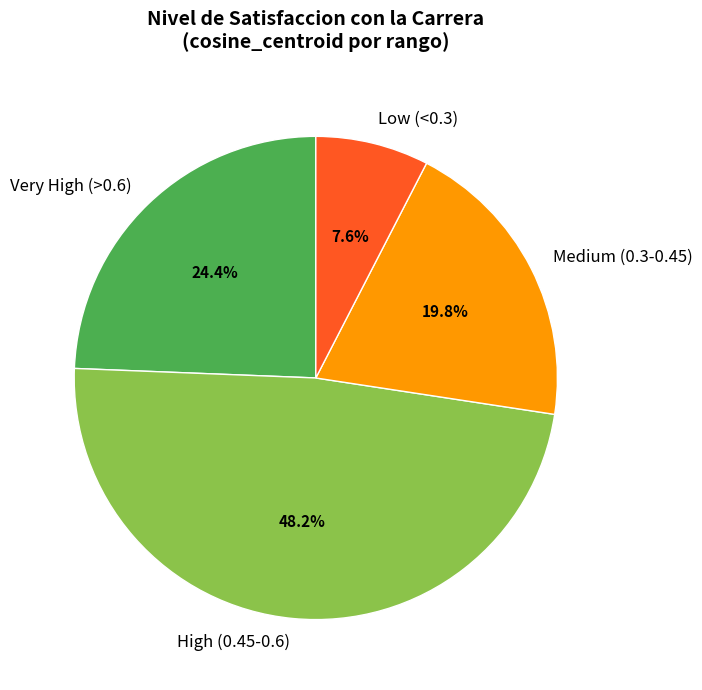

Rank the categories by value from lowest to highest.

Low (<0.3), Medium (0.3-0.45), Very High (>0.6), High (0.45-0.6)